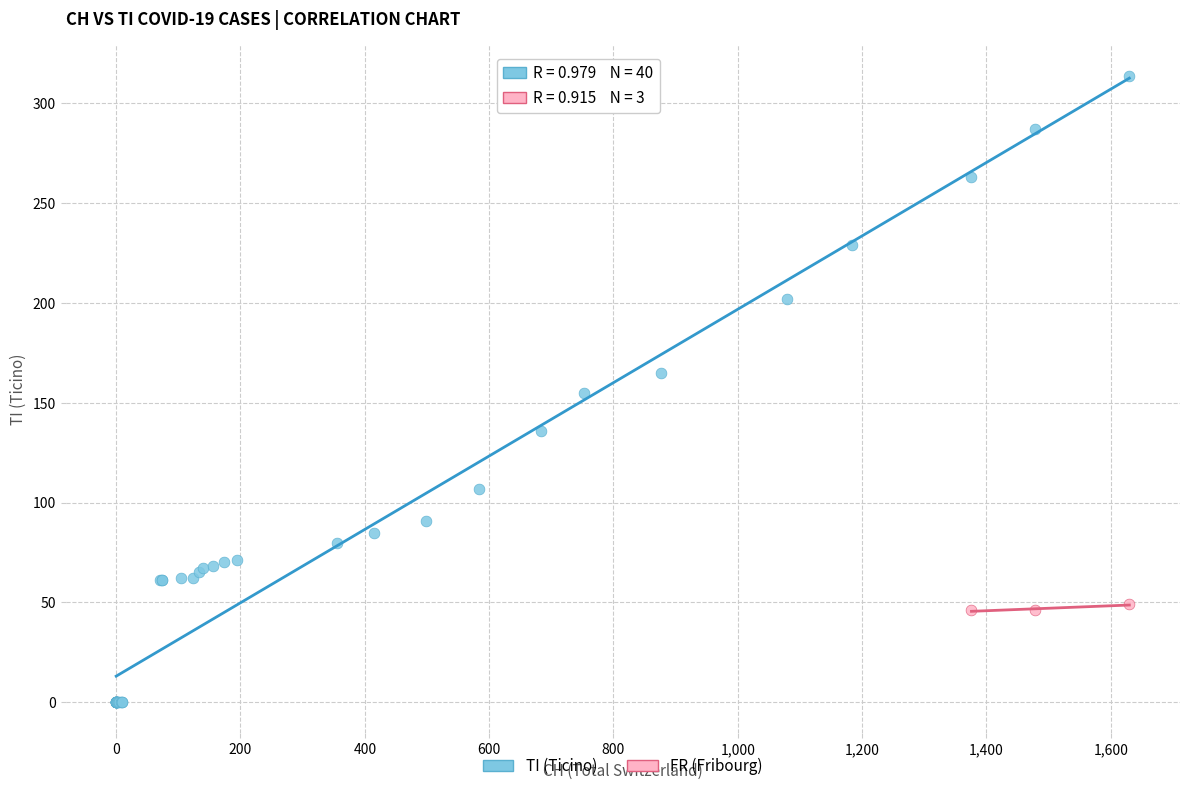

Which series has the widest spread of Y values?

TI (Ticino)